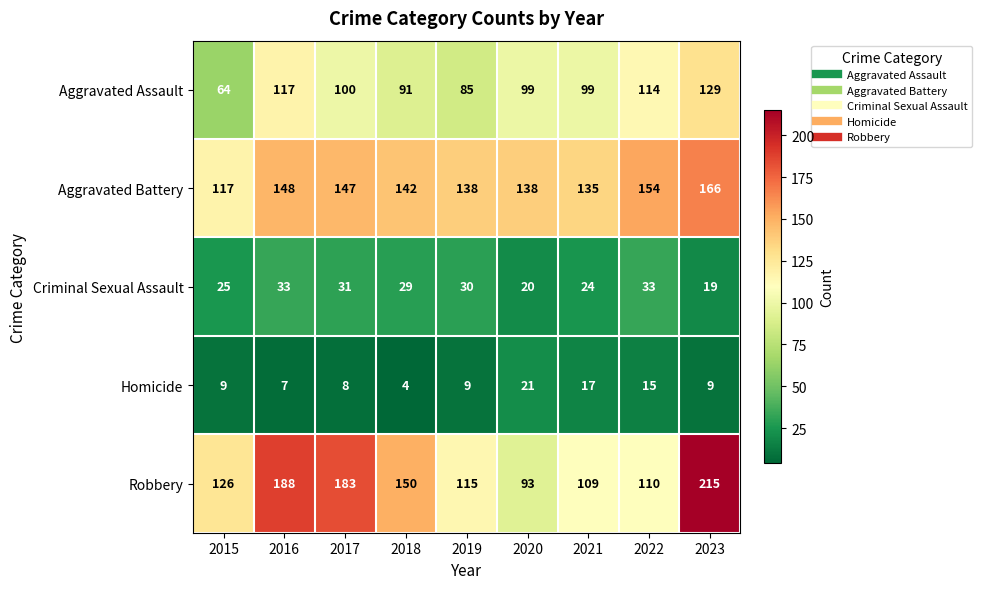

What is the difference between the second highest and minimum values in the Aggravated Assault series?

53